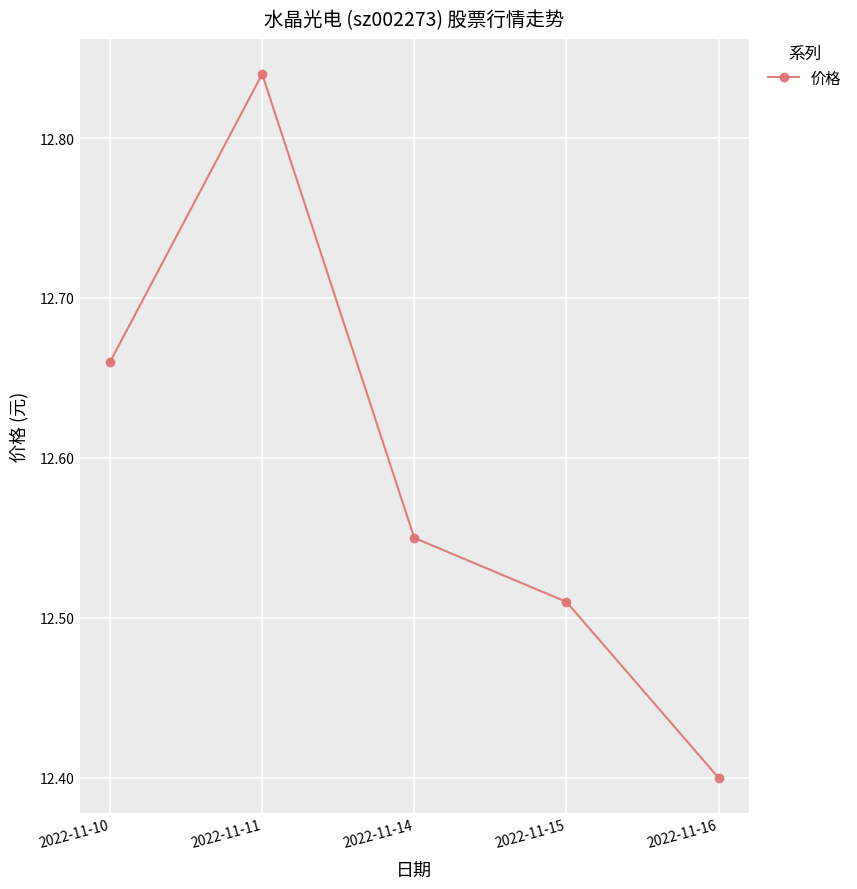

Count the number of categories in the chart.

5